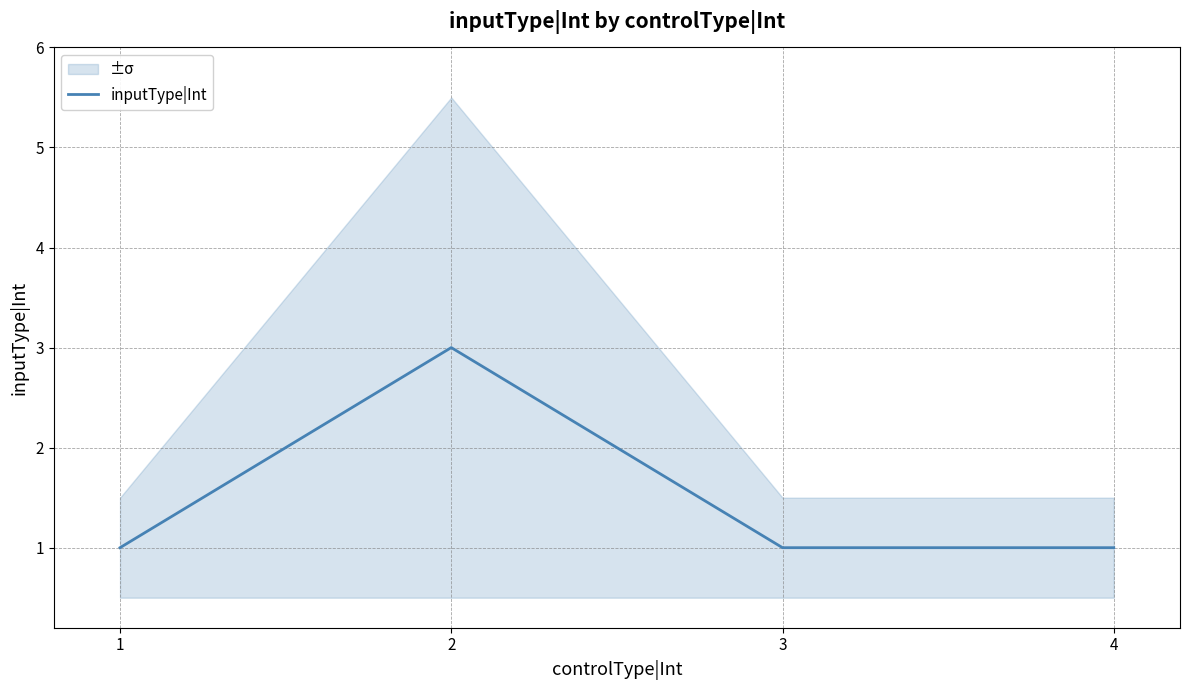

Which has a higher value, 3 or 2?

2